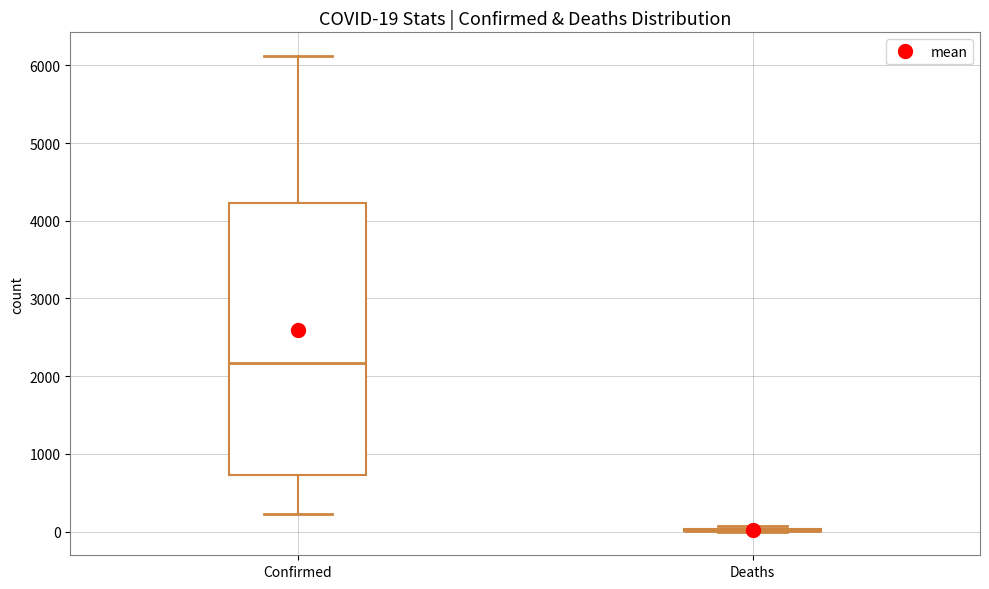

Comparing the boxes themselves (not the whiskers), which one is the tallest?

Confirmed